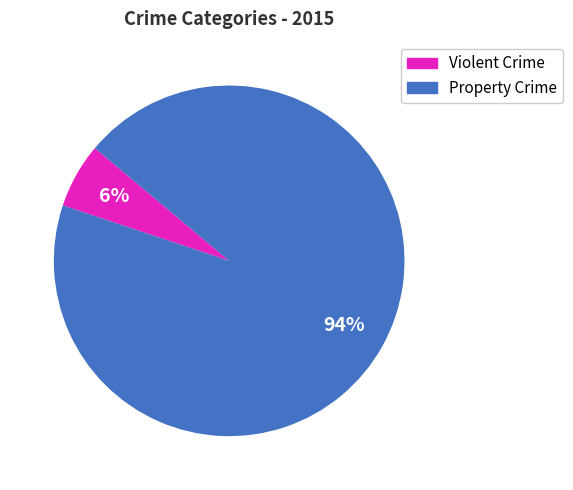

Does any single category account for the majority?

Yes